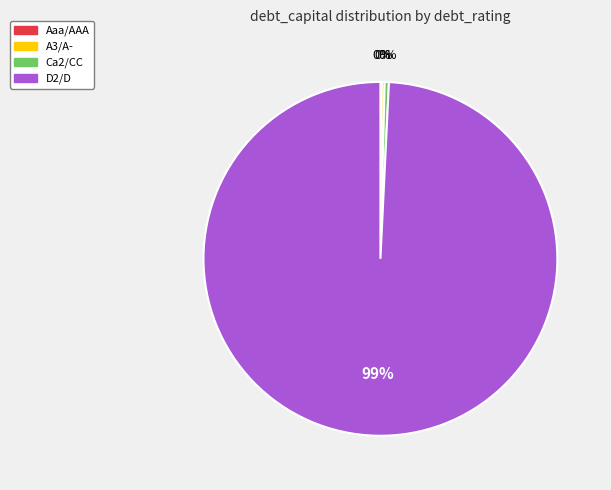

What is the largest slice in the pie chart?

D2/D